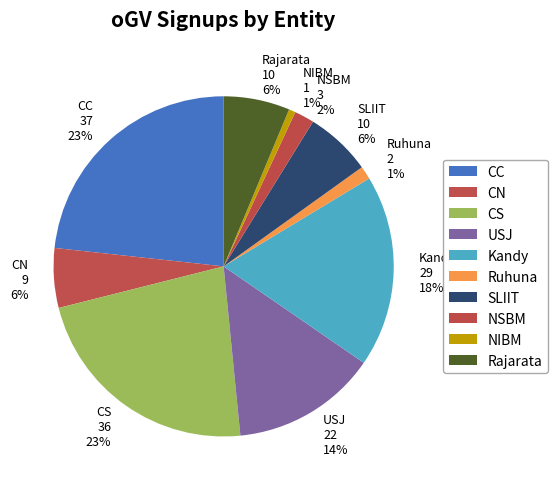

To the nearest percent, what is the difference between the CC and Kandy slice percentages?

5%